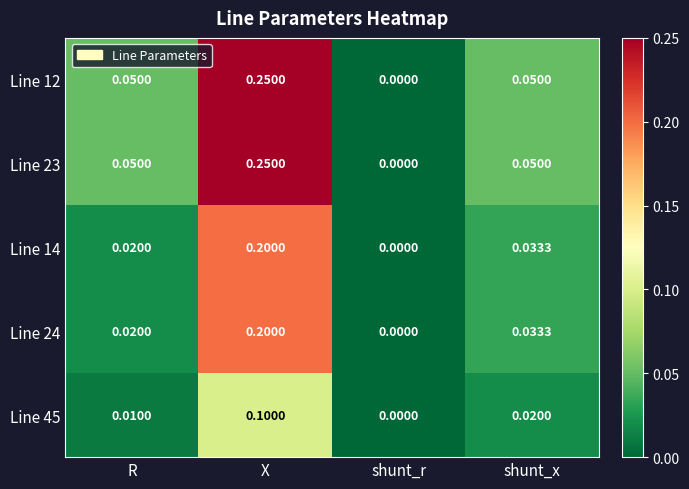

Count the number of data series in this chart.

5